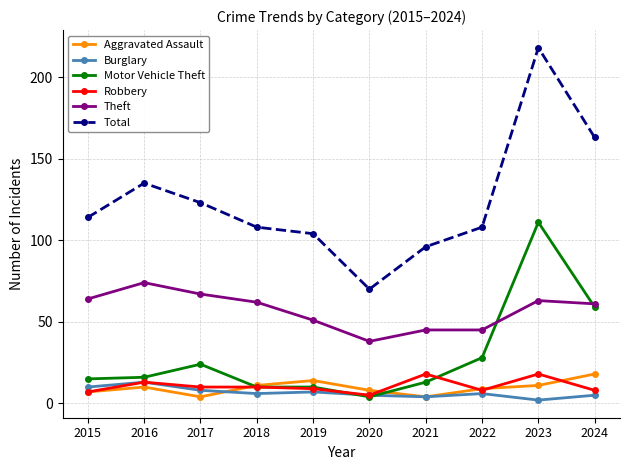

Is it true that Motor Vehicle Theft equals 34 at 2017?

False